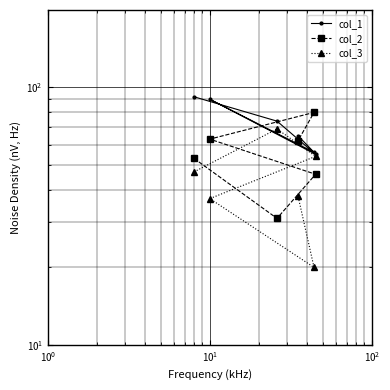

What is the value of the col_1 point at the 5th from the left?

56